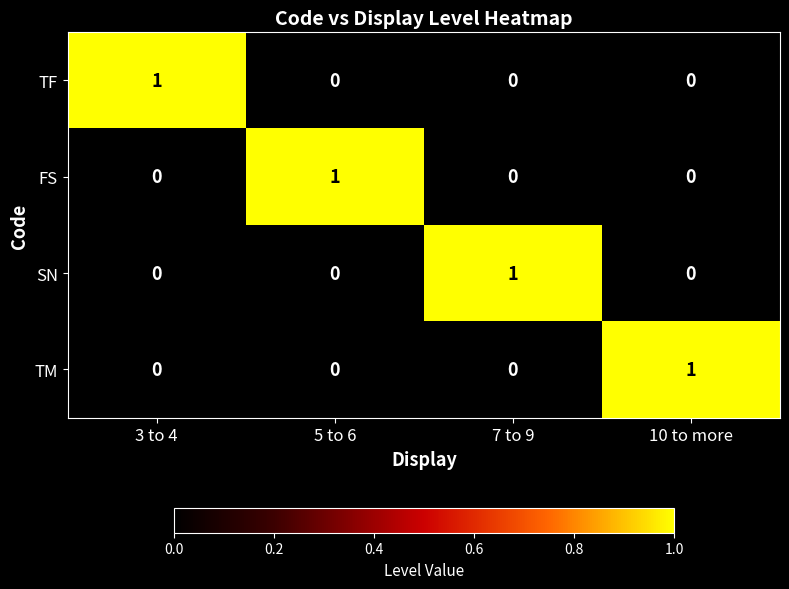

Count the TF values in the range 0 to 1.

4